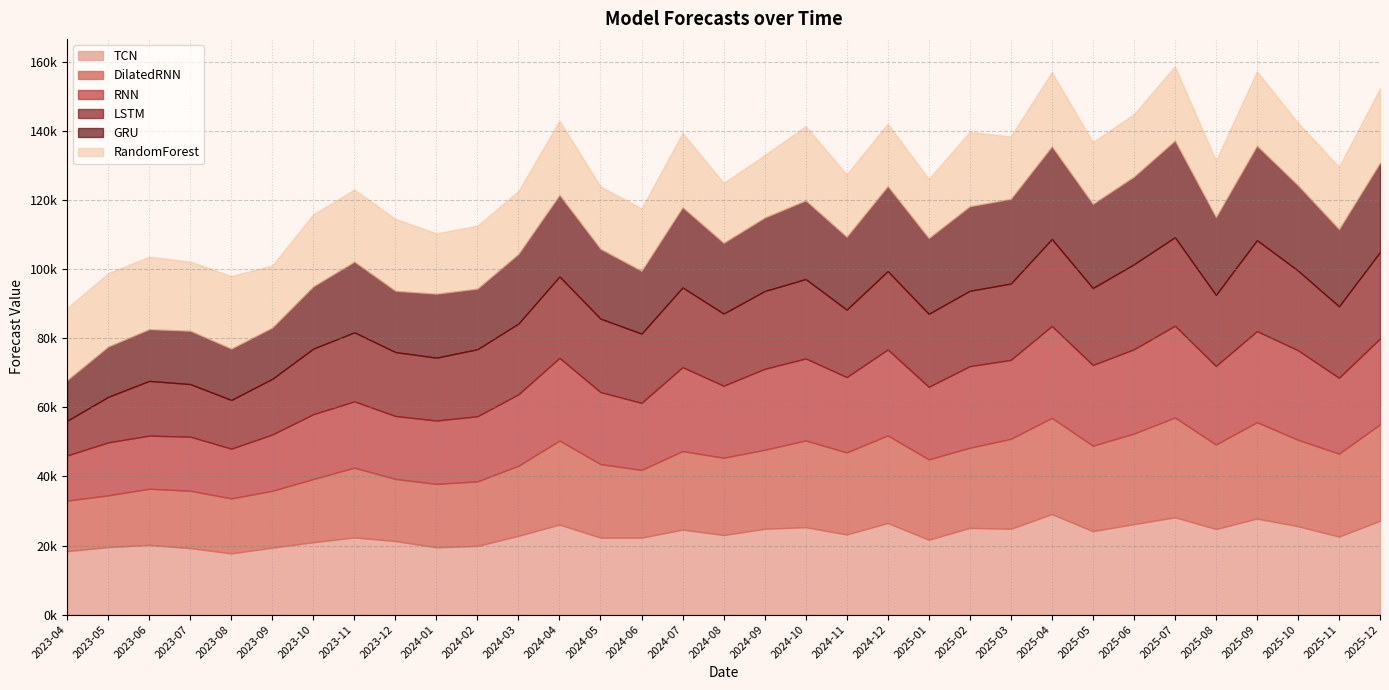

True or false: DilatedRNN and TCN cross at least once.

True